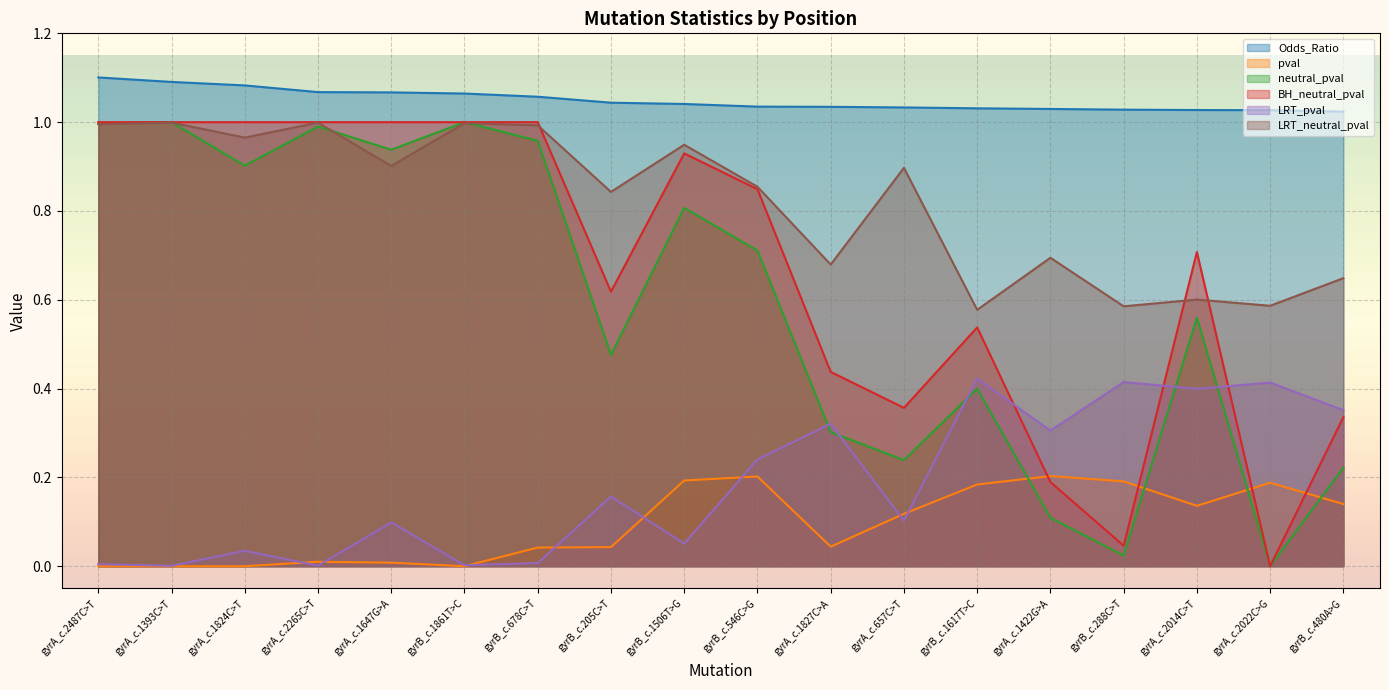

The BH_neutral_pval series shows 0.4 at gyrA_c.1827C>A. True or false?

True